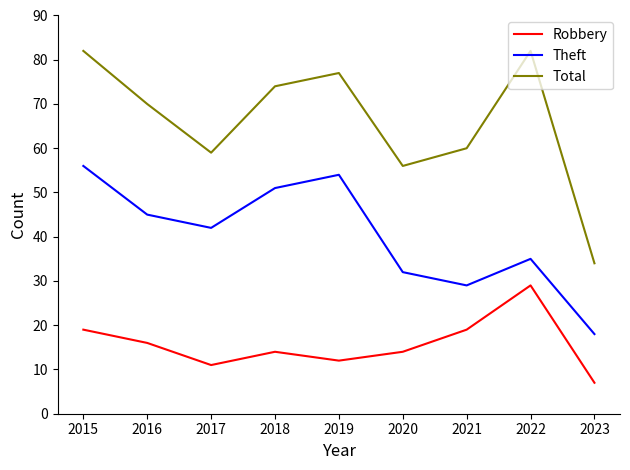

Where is the first local maximum for Theft?

2019